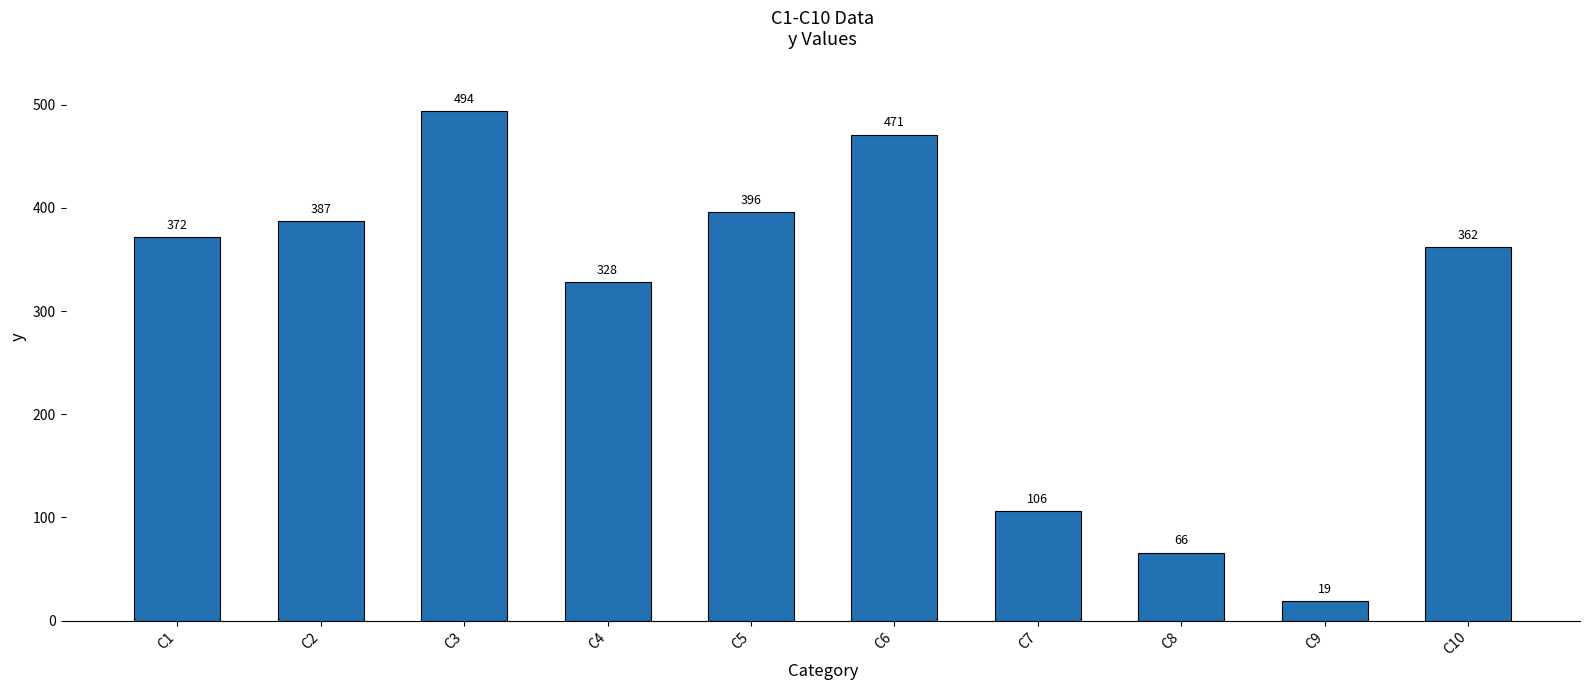

How many bars are there in total?

10